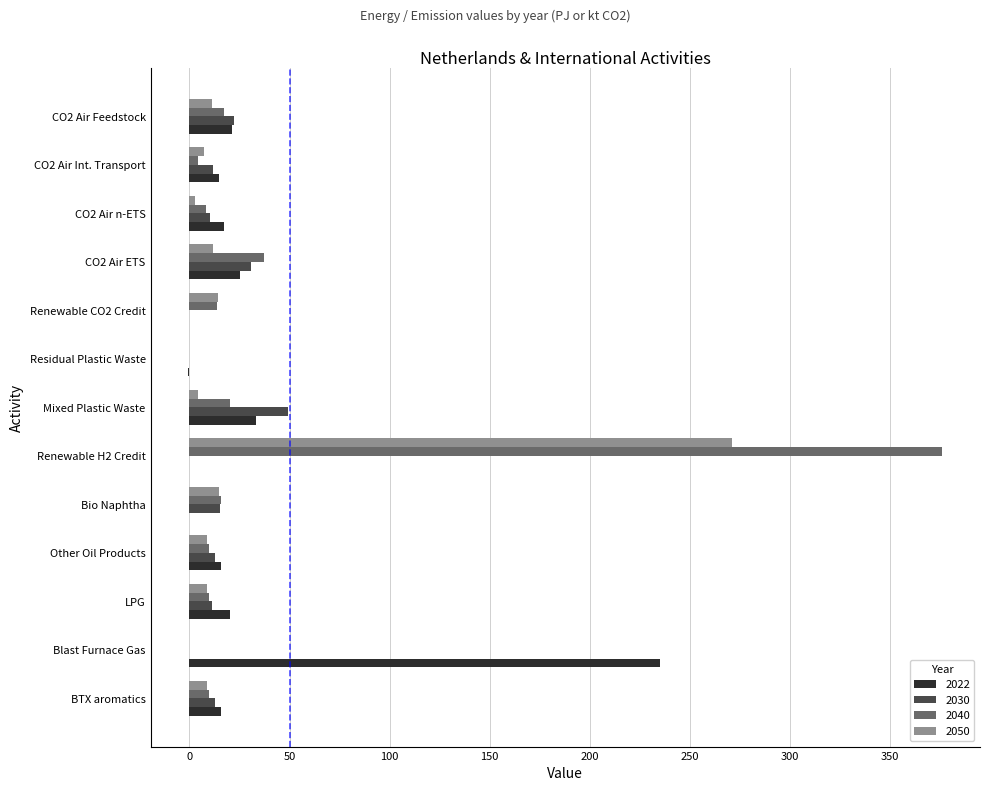

Is the value of 2030 at Residual Plastic Waste greater than the value of 2040 at LPG?

No